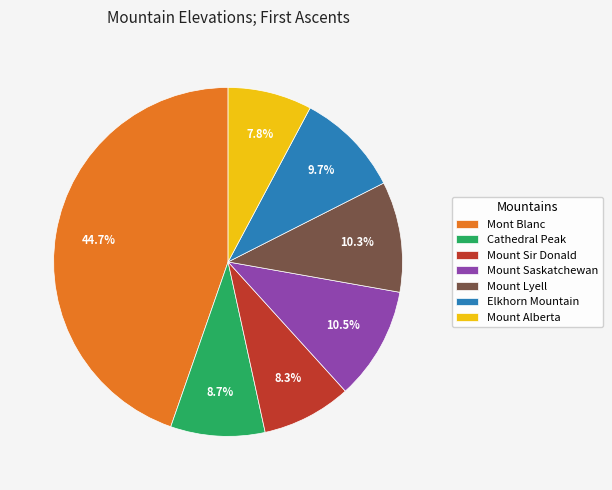

What percentage is NOT represented by Mount Saskatchewan?

89.5%